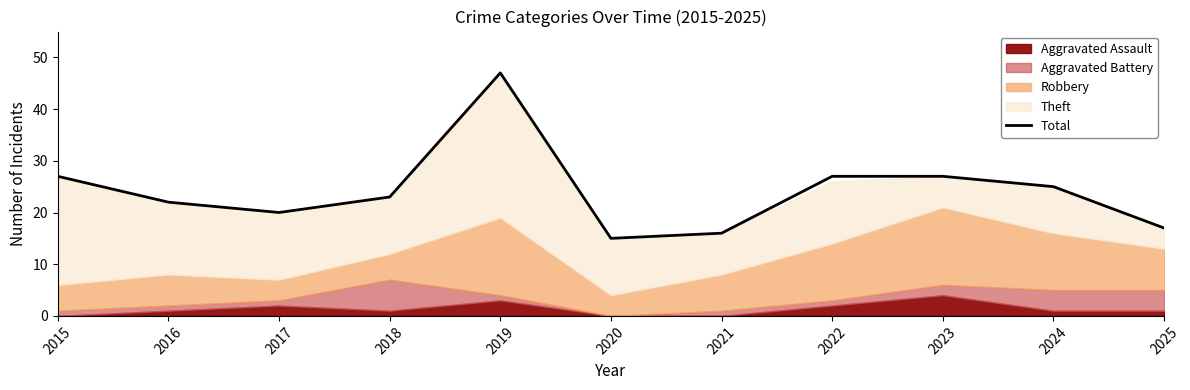

Reading right to left, transcribe all the data shown in this chart.

17	25	27	27	16	15	47	23	20	22	27